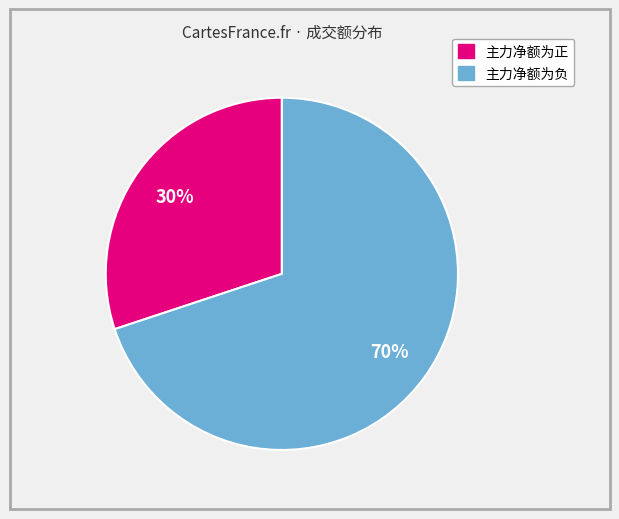

To the nearest percent, what is the average slice percentage?

50%